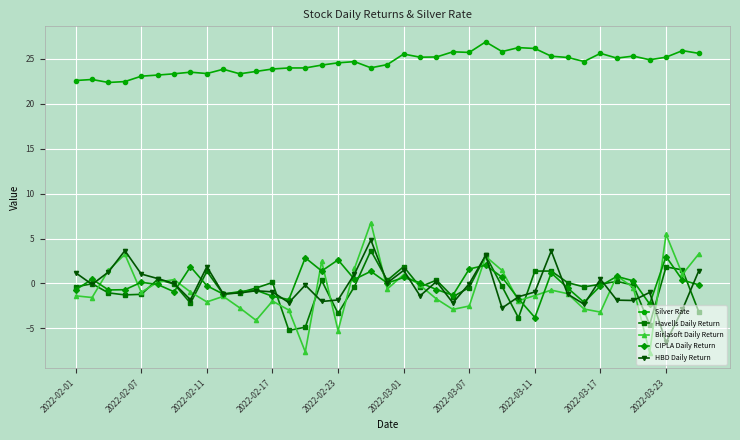

Rank the series by their maximum value, from highest to lowest.

Silver Rate, Birlasoft Daily Return, HBD Daily Return, Havells Daily Return, CIPLA Daily Return